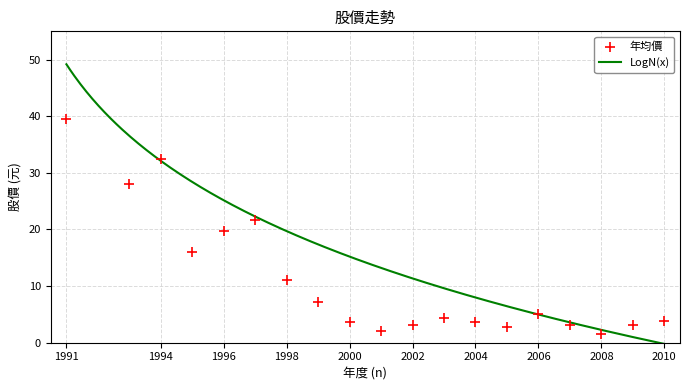

What is the ratio of the value at 2003 to the value at 2002?

1.4